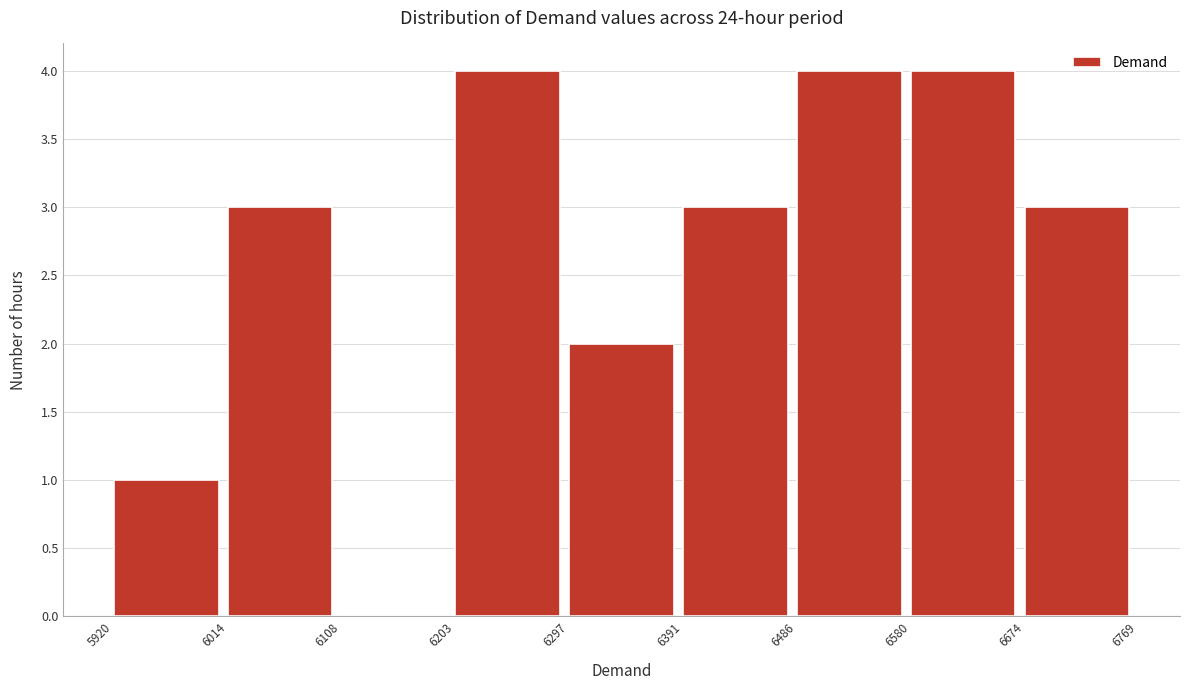

Reading left to right, transcribe this chart: for each bar, give the range it covers on the x-axis and its height. The values are not printed on the chart, so give them approximately, as read against the axis.

5920 to 6014: 1
6014 to 6108: 3
6108 to 6203: 0
6203 to 6297: 4
6297 to 6391: 2
6391 to 6486: 3
6486 to 6580: 4
6580 to 6674: 4
6674 to 6769: 3